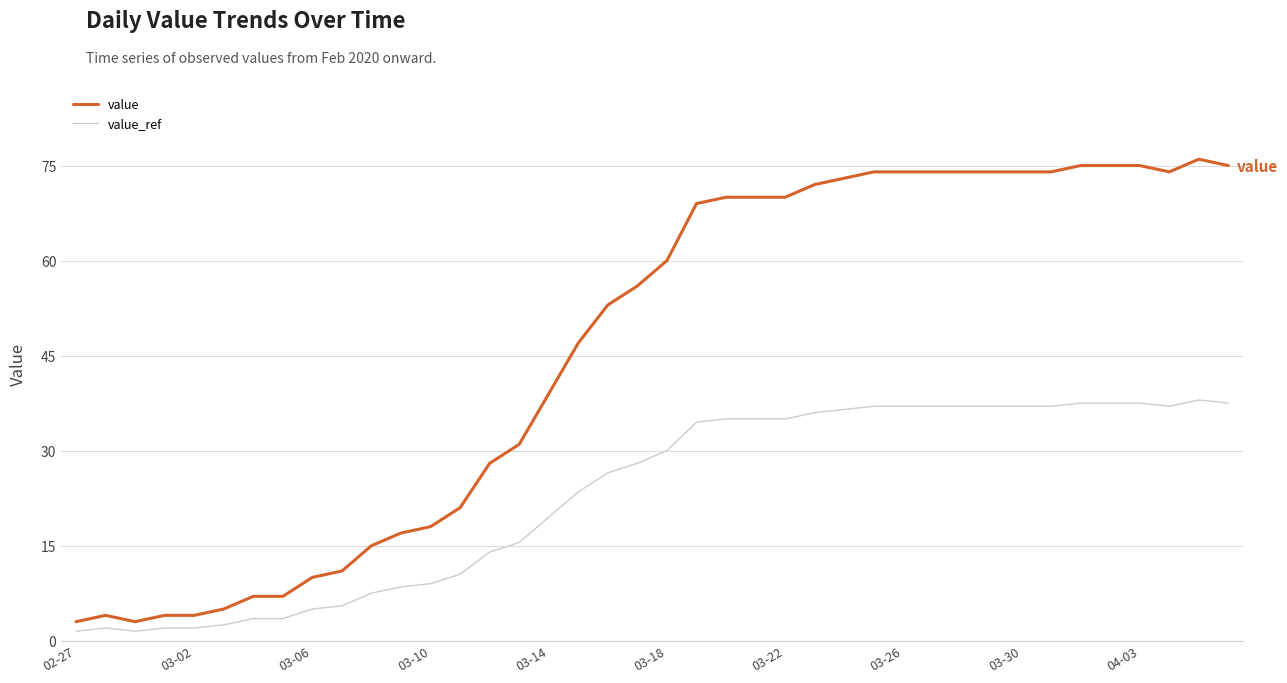

Which series has the widest spread of values?

value